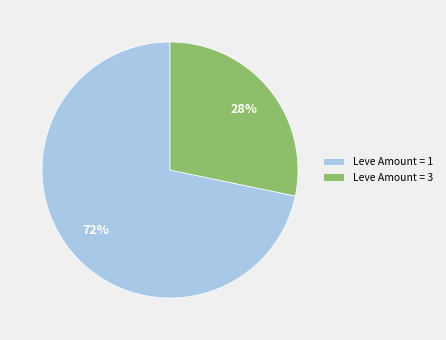

To the nearest percent, what is the average slice percentage?

50%